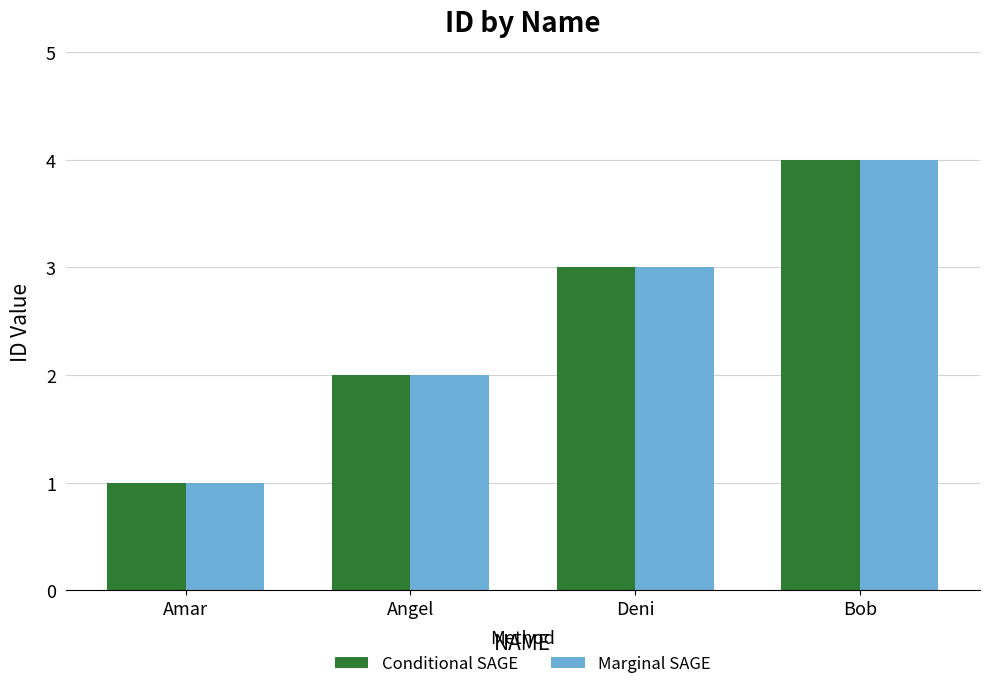

How many series are shown in this chart?

2